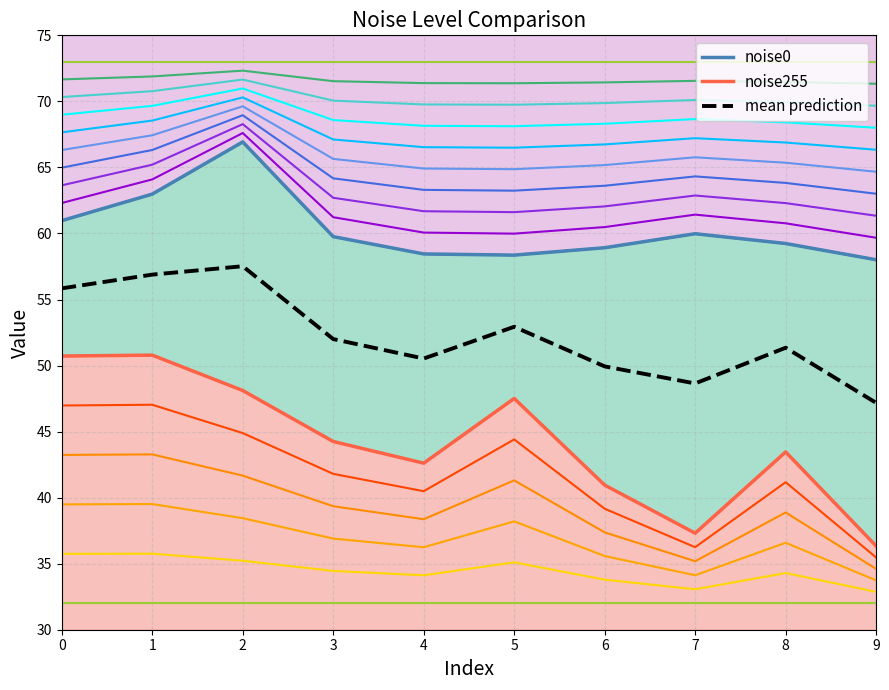

What is the maximum value shown in the chart?

66.9